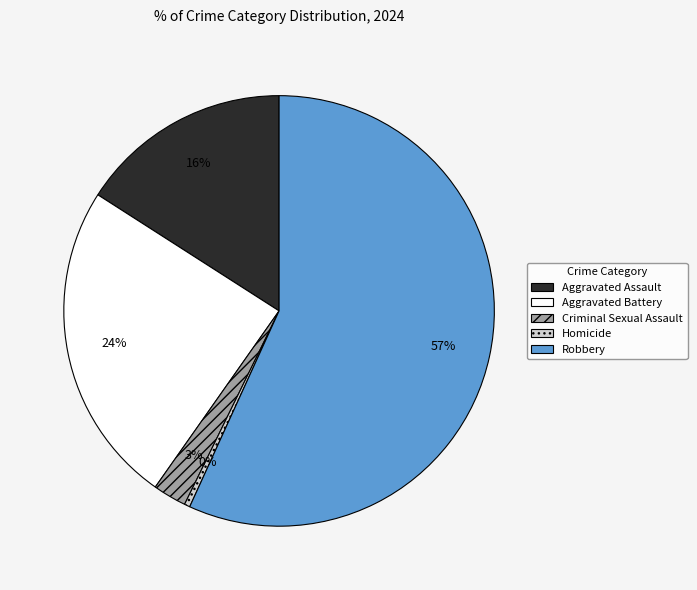

What is the majority slice?

Robbery